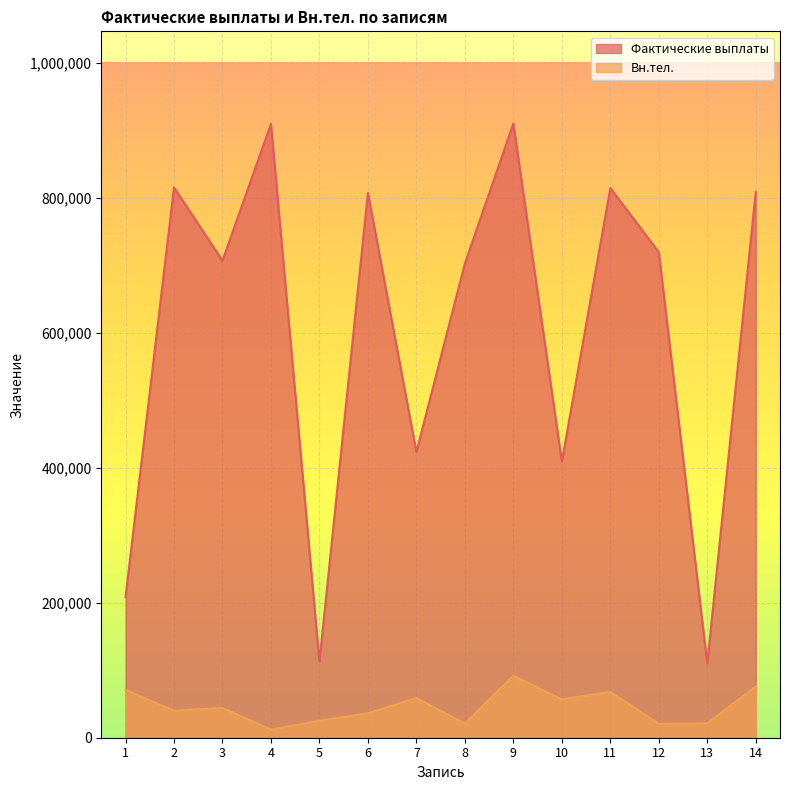

How many data points in Вн.тел. are less than 44115?

7